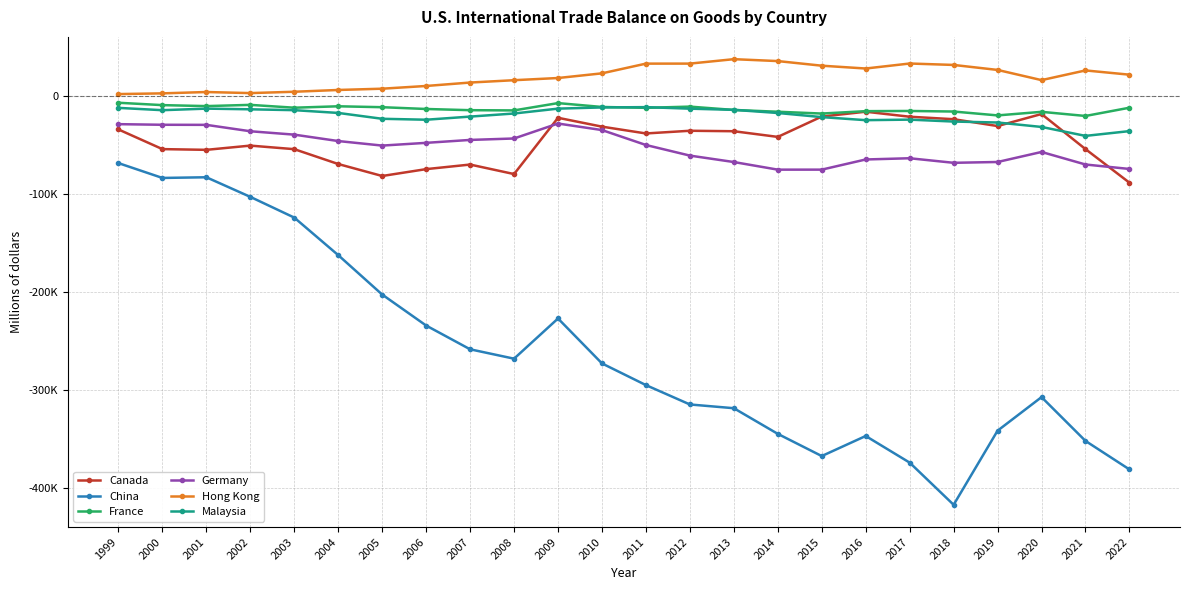

What is the highest value of the Malaysia series?

-11629